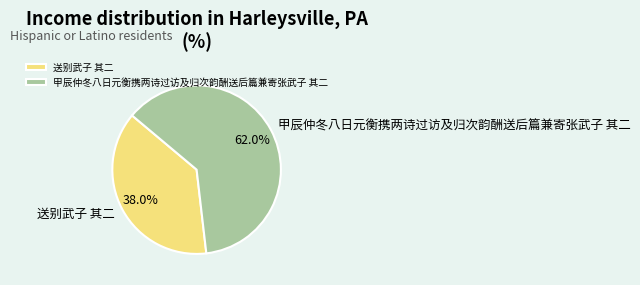

Does 甲辰仲冬八日元衡携两诗过访及归次韵酬送后篇兼寄张武子 其二 account for over 50% of the chart?

Yes